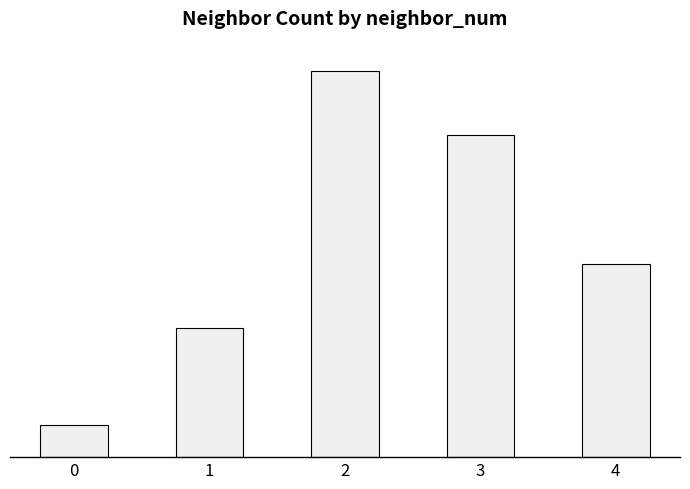

Does the chart contain any negative values?

No